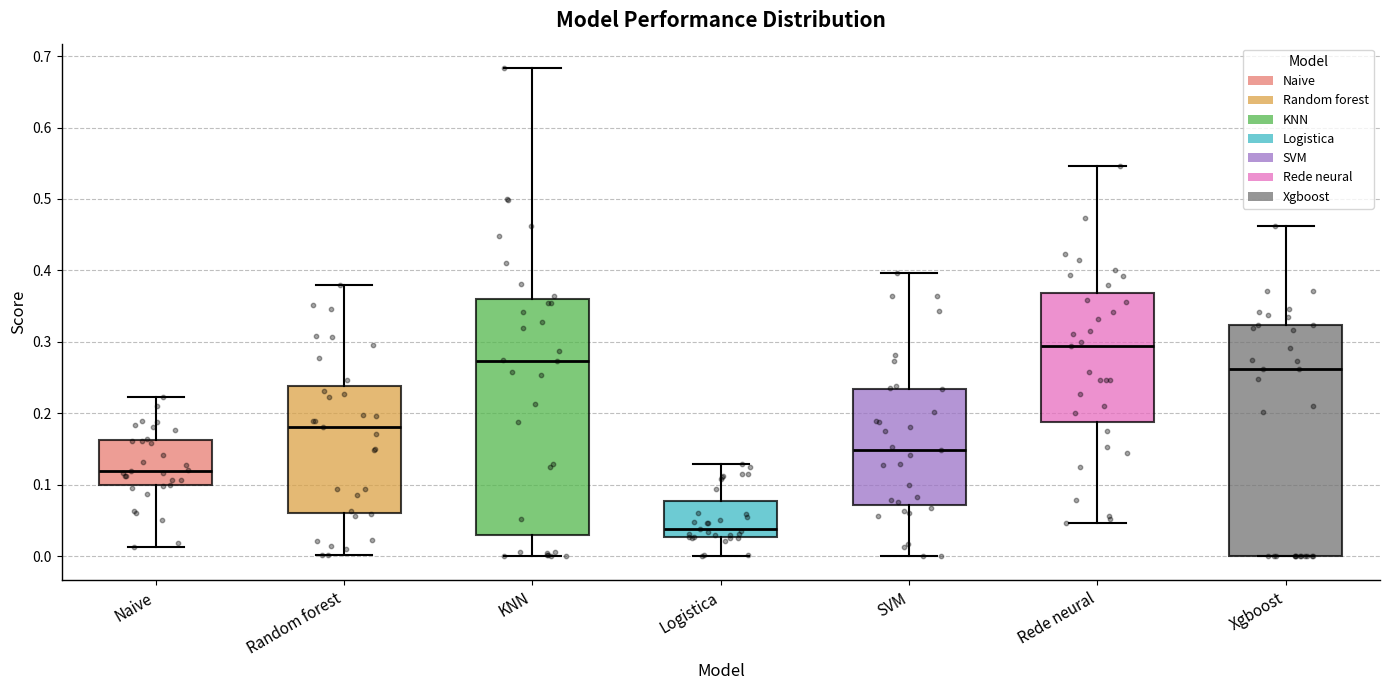

Where is the lower edge of the box for Xgboost on the y-axis? The values are not printed on the chart, so give them approximately, as read against the axis.

0.00